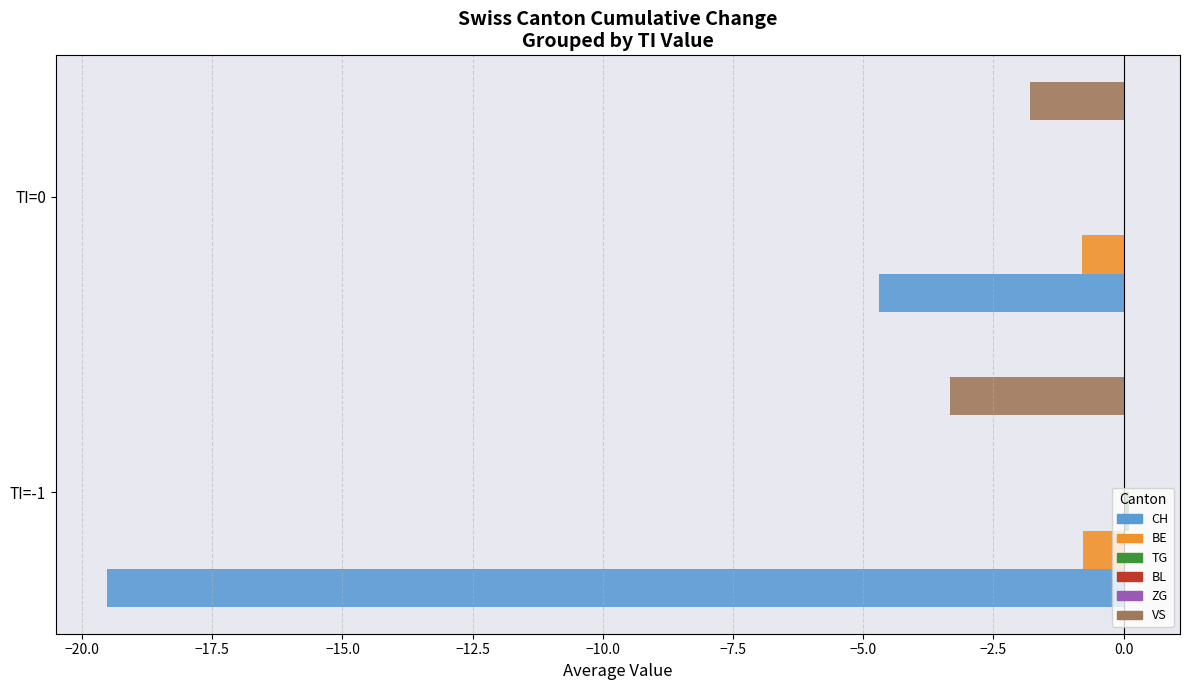

Count the TG values in the range 0 to 1.

2